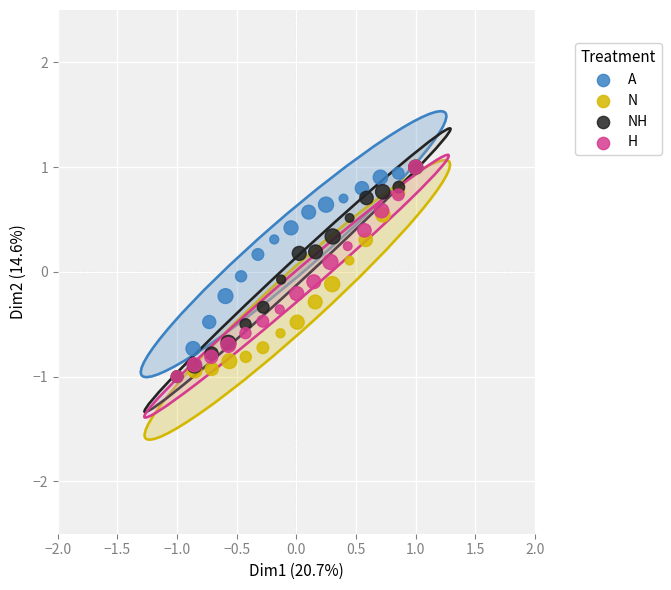

What are all the series names shown in the legend?

A, N, NH, H